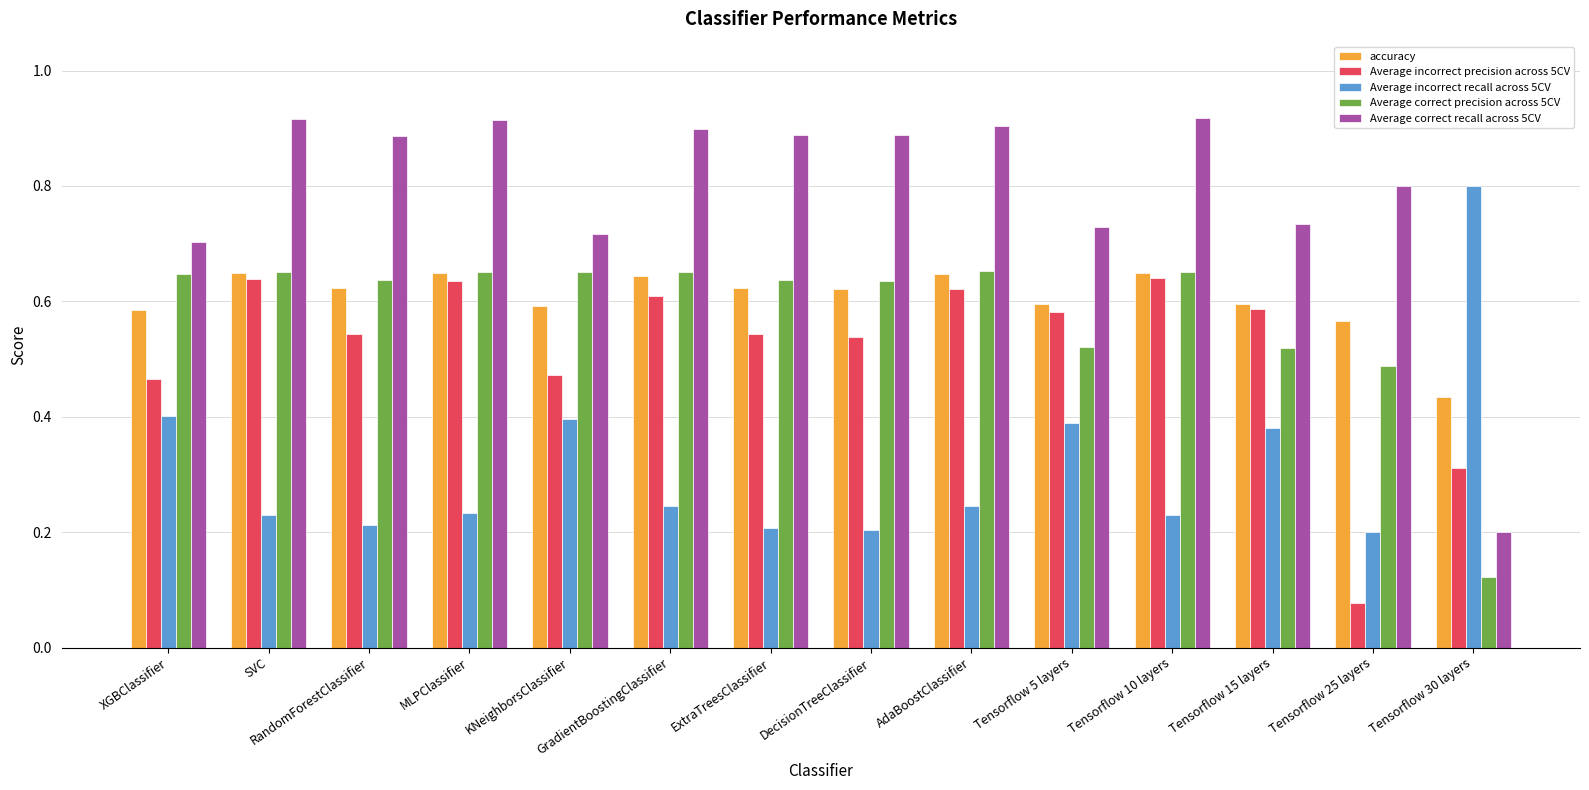

How many bars are there in each group?

5